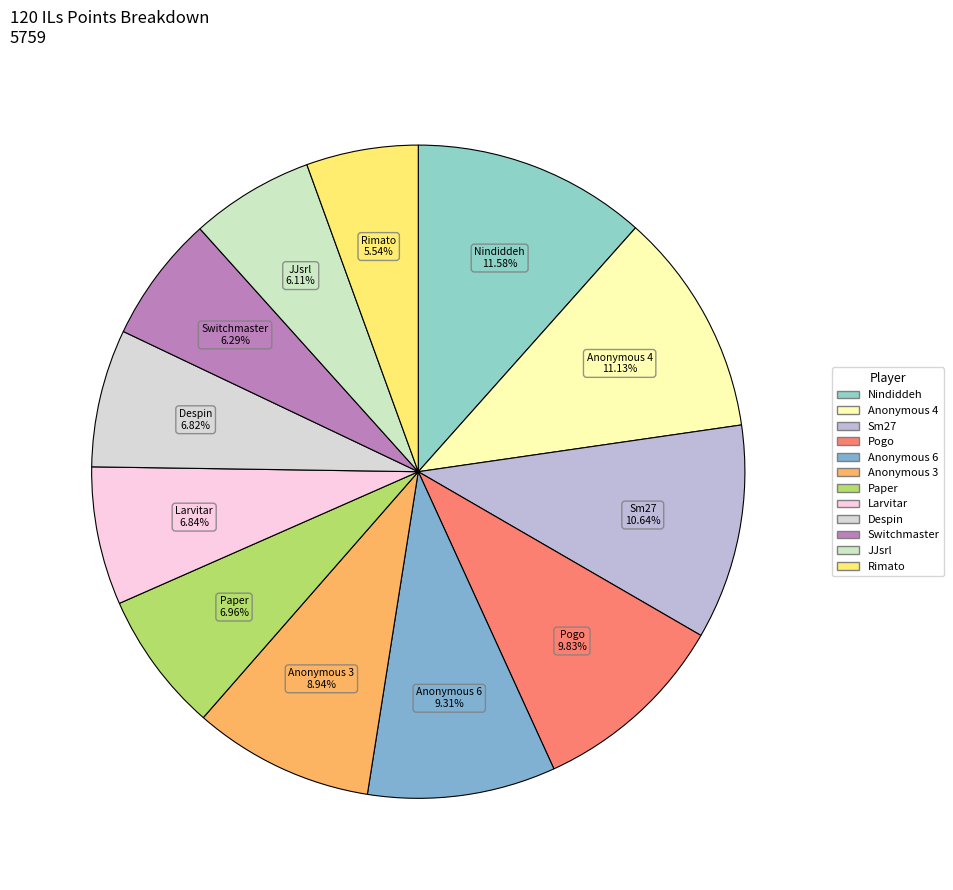

Approximately how many times larger is the value at Rimato compared to Larvitar?

0.8